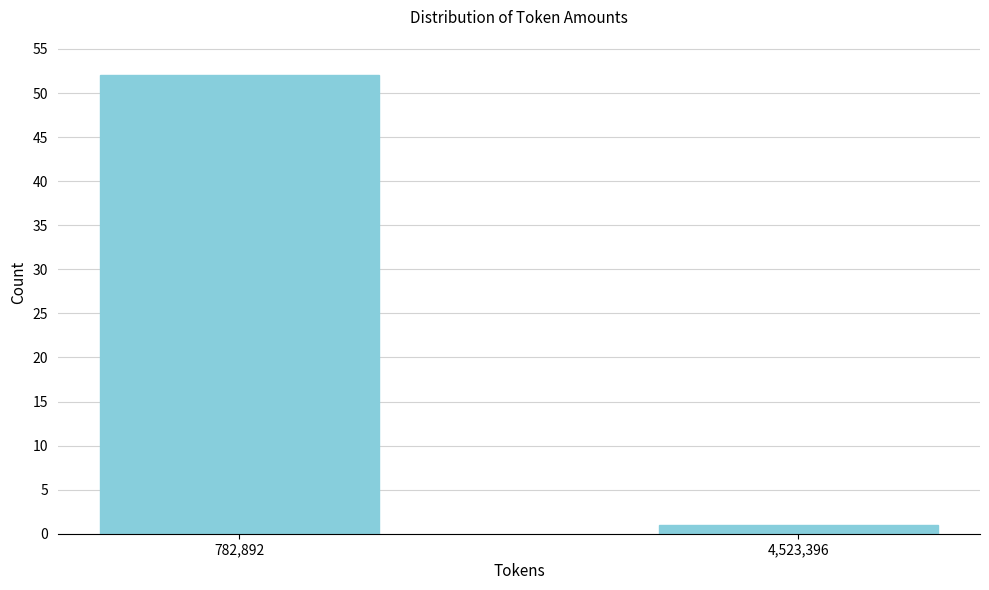

Reading left to right, what are all the values shown in this chart?

782,892=52	4,523,396=1